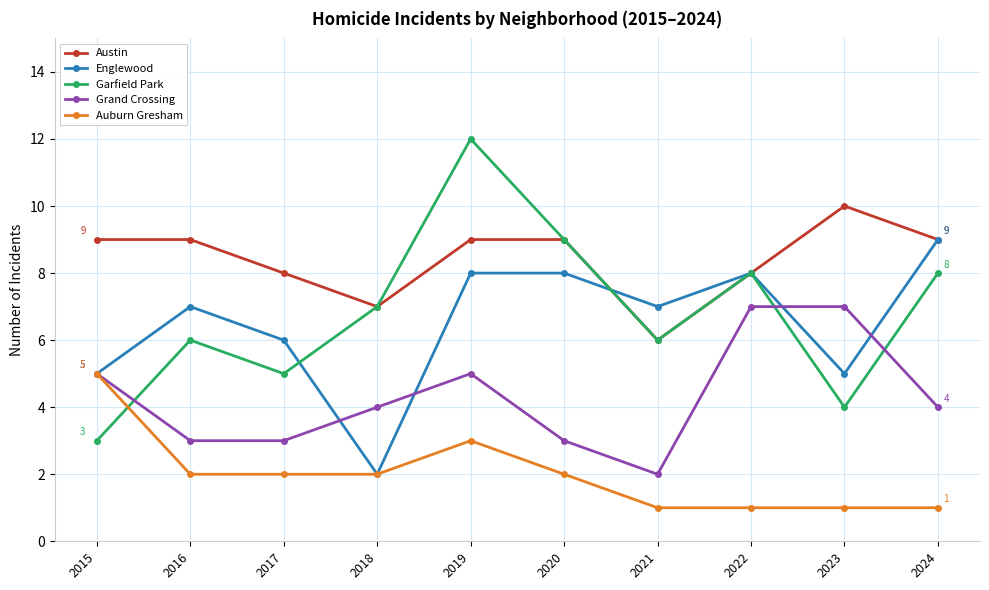

Does the chart have visible grid lines?

Yes